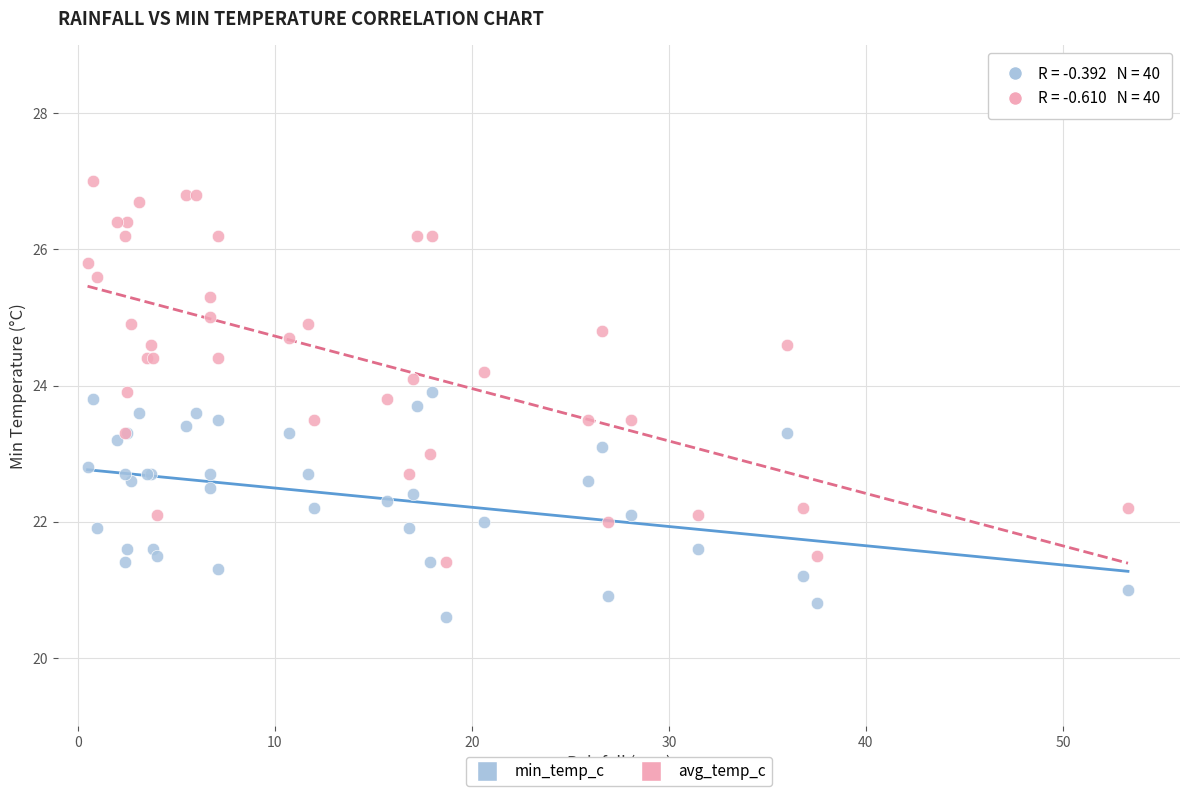

What is the X range (max minus min) for the scatter plot?

52.8